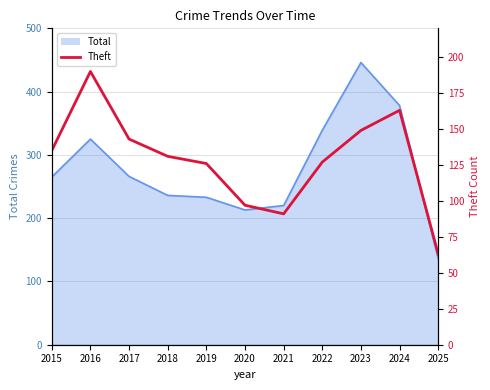

What is the difference between the maximum and minimum values?

127